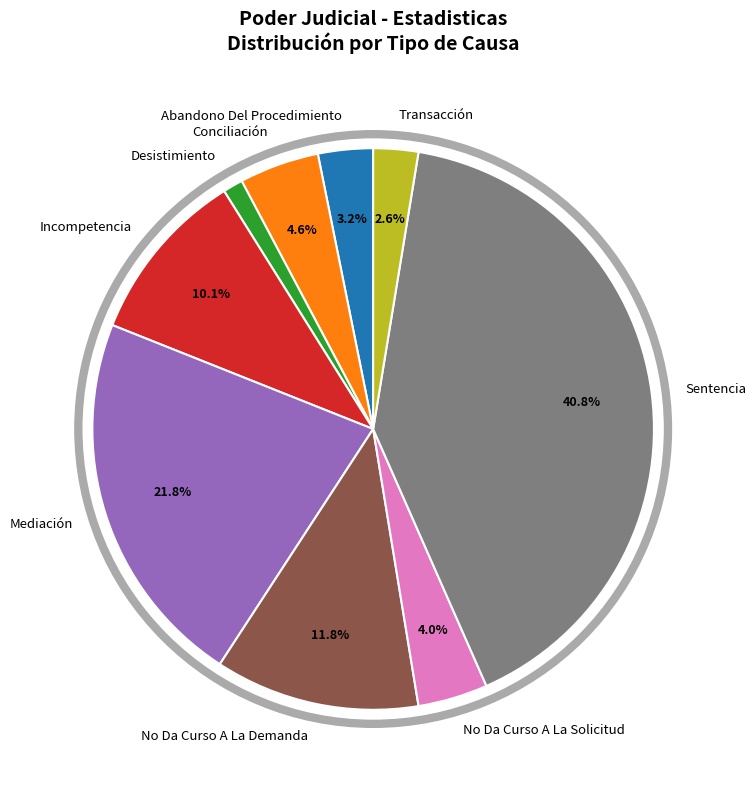

What percentage is the No Da Curso A La Solicitud slice, to the nearest percent?

4%